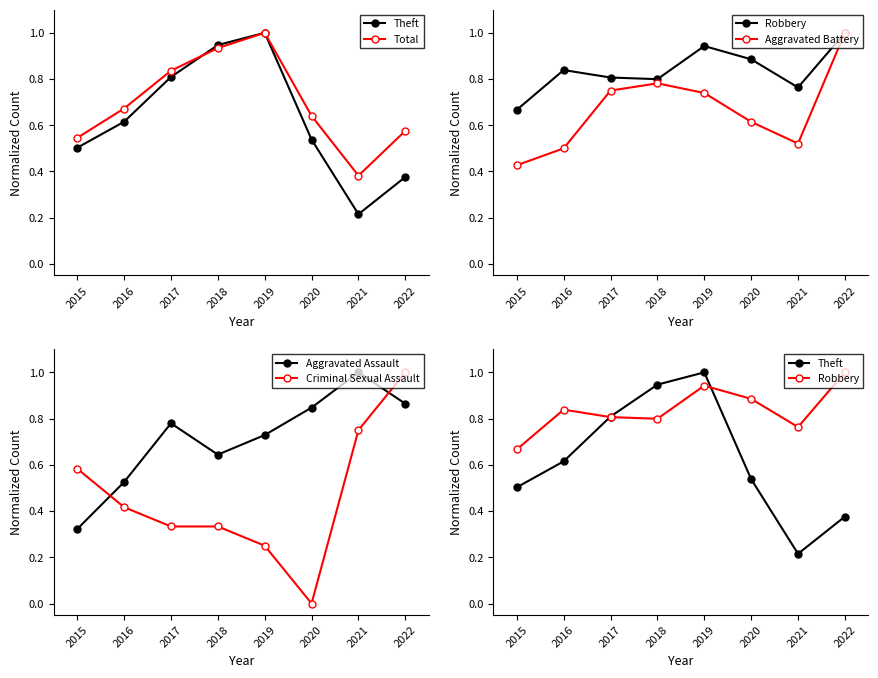

How many times do Criminal Sexual Assault and Aggravated Assault cross each other?

2